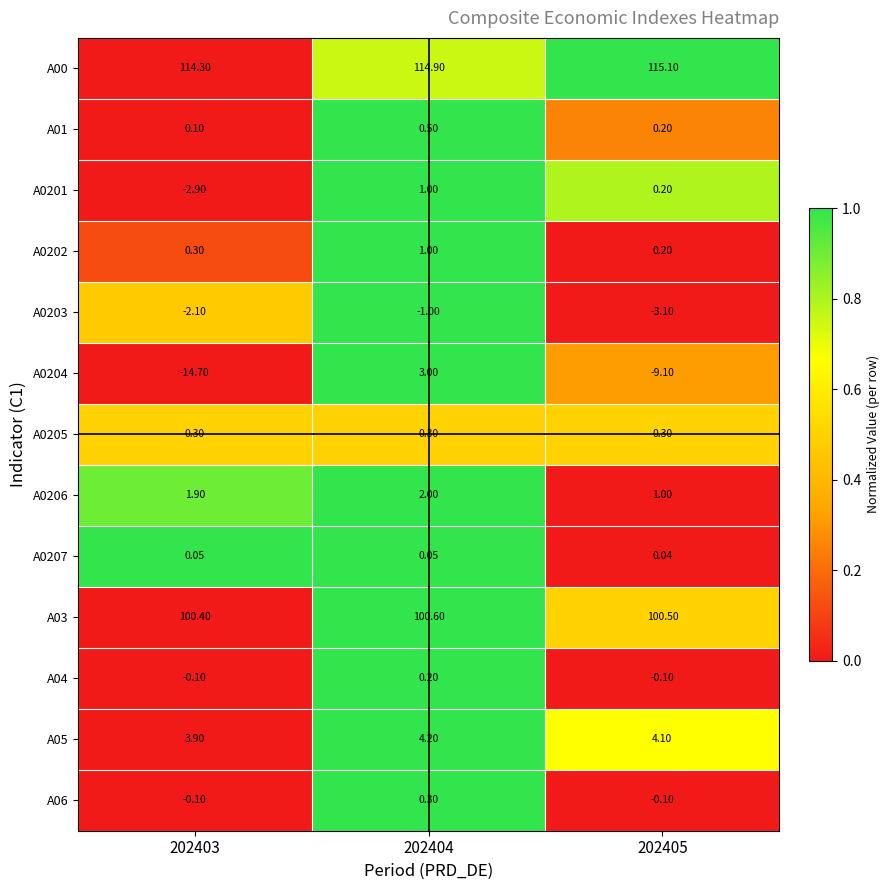

What is the total value across all series at 202405?

209.2